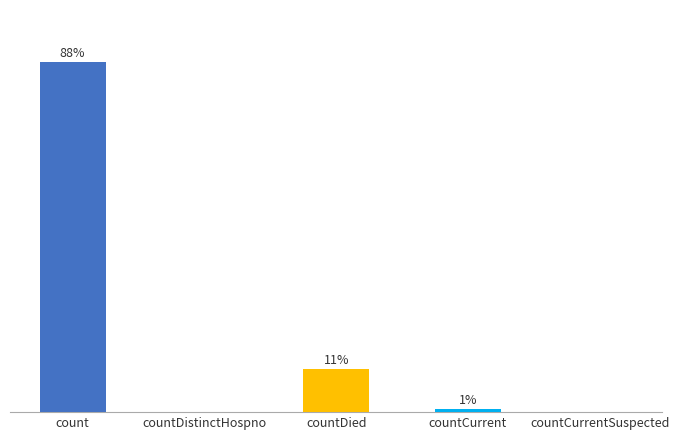

Is it true that the value at countDistinctHospno is -43117?

False